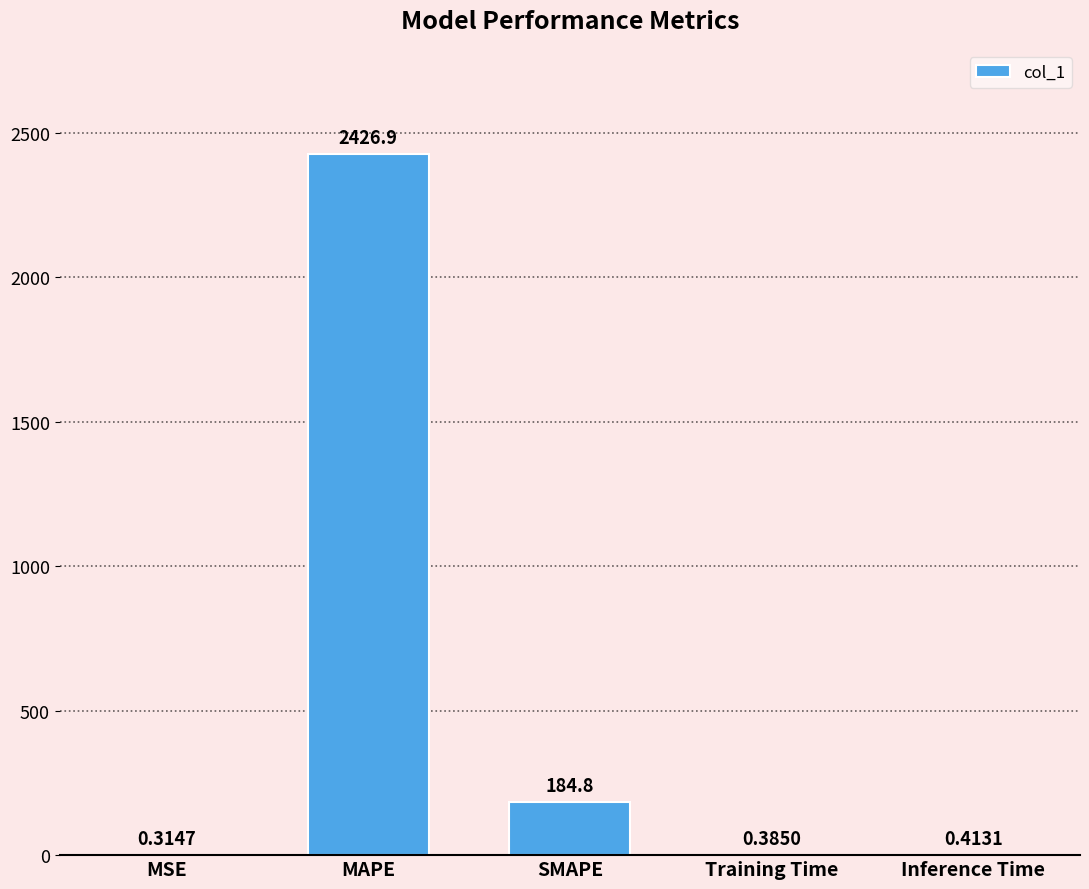

What is the change in value from MAPE to SMAPE?

-2242.2